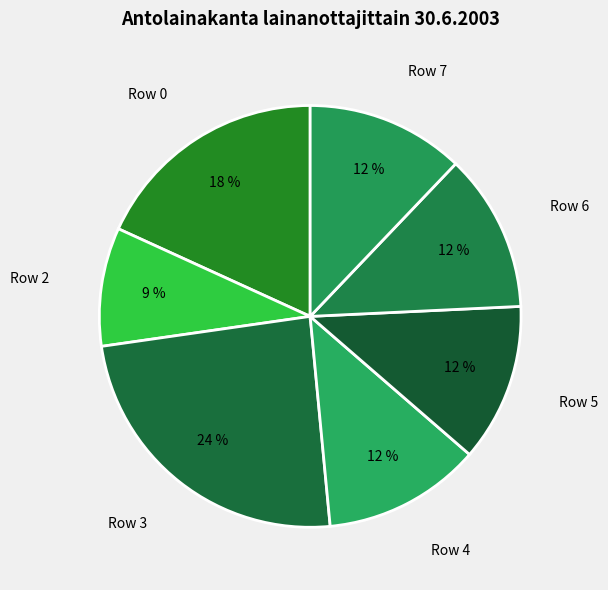

Combined, do Row 3 and Row 7 account for over 50%?

No